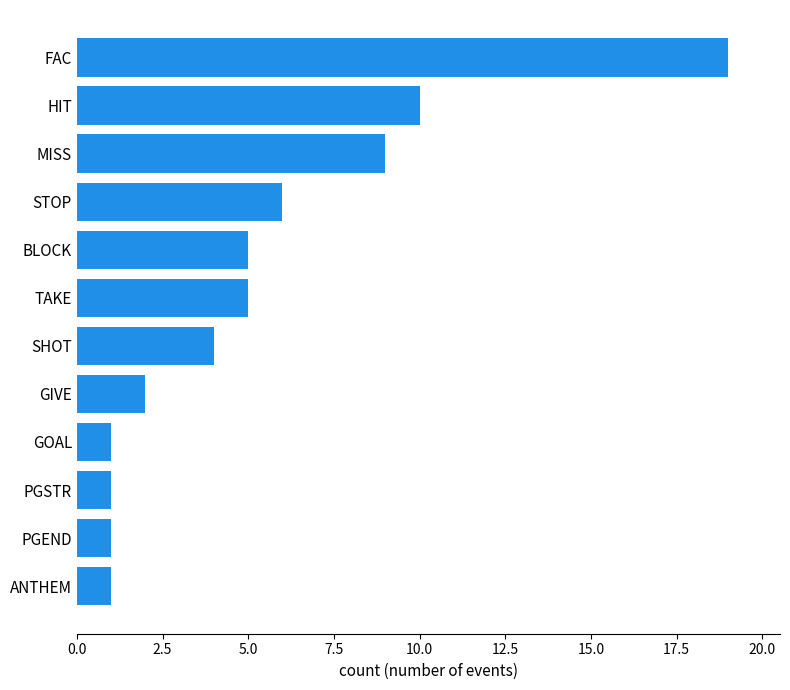

Read the value at TAKE.

5